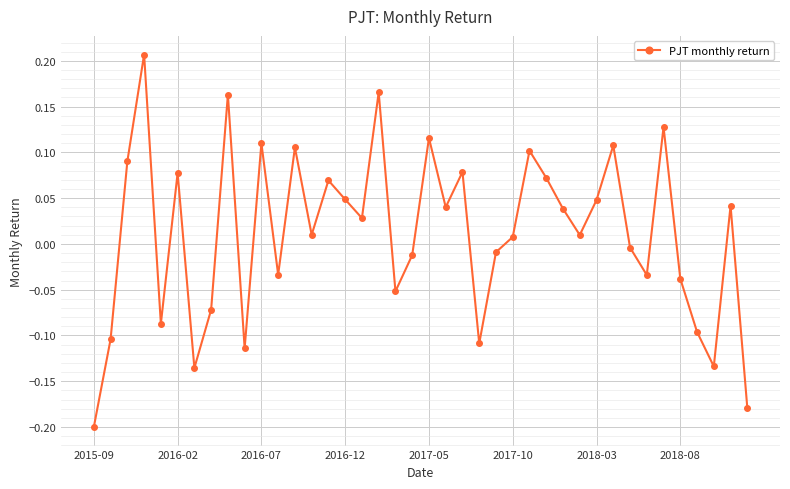

What is the sum of all values?

0.4